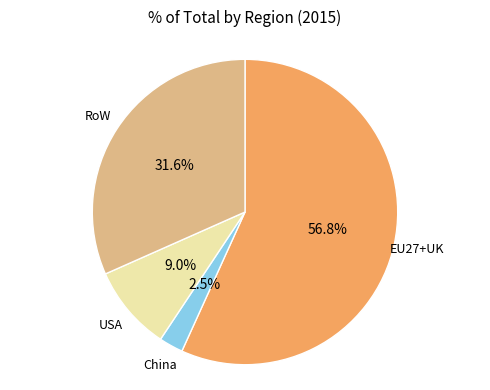

Is there any slice that represents more than half of the pie?

Yes